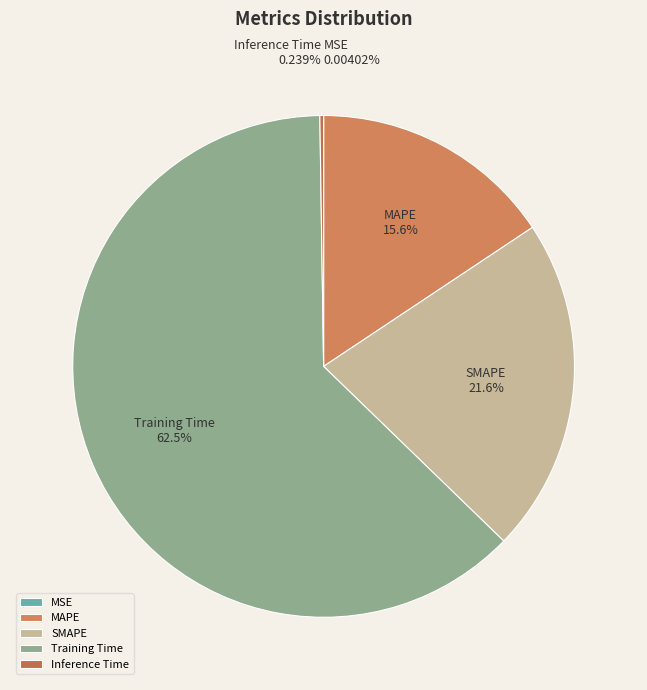

What is the majority slice?

Training Time